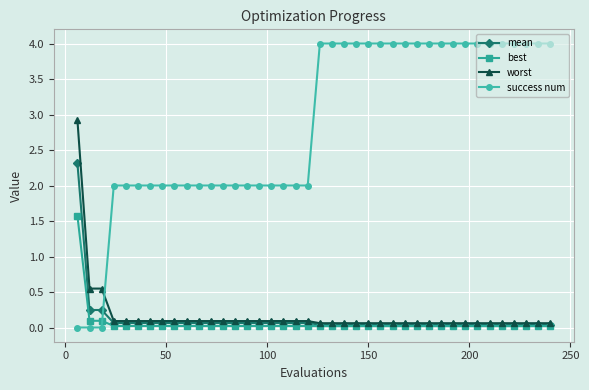

Which series ends up on top after the final intersection of success num and worst?

success num